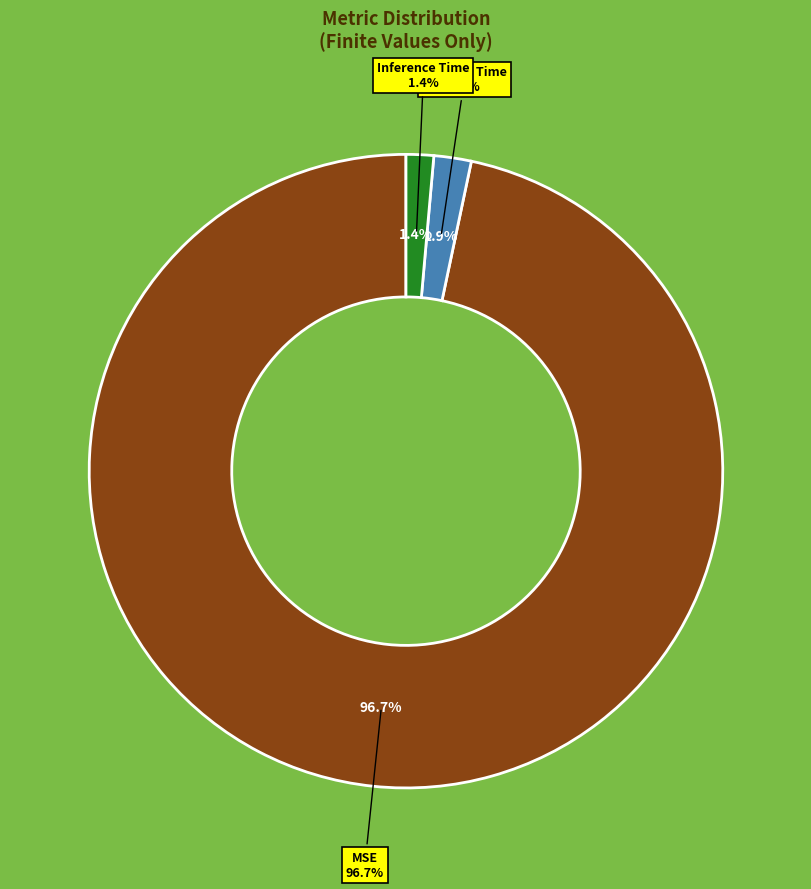

Does any single category account for the majority?

Yes